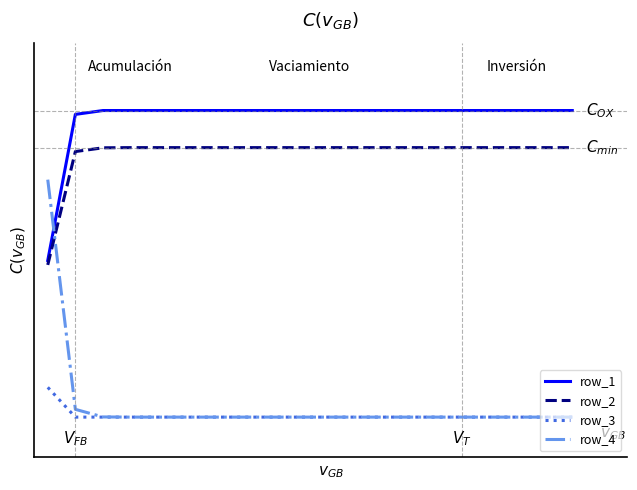

Reading left to right, extract all data points from this chart.

row_1: 0.3	0.5	0.5	0.5	0.5	0.5	0.5	0.5	0.5	0.5	0.5	0.5	0.5	0.5	0.5	0.5	0.5	0.5	0.5	0.5
row_2: 0.3	0.5	0.5	0.5	0.5	0.5	0.5	0.5	0.5	0.5	0.5	0.5	0.5	0.5	0.5	0.5	0.5	0.5	0.5	0.5
row_3: 0.1	0.0	0.0	0.0	0.0	0.0	0.0	0.0	0.0	0.0	0.0	0.0	0.0	0.0	0.0	0.0	0.0	0.0	0.0	0.0
row_4: 0.4	0.0	0.0	0.0	0.0	0.0	0.0	0.0	0.0	0.0	0.0	0.0	0.0	0.0	0.0	0.0	0.0	0.0	0.0	0.0